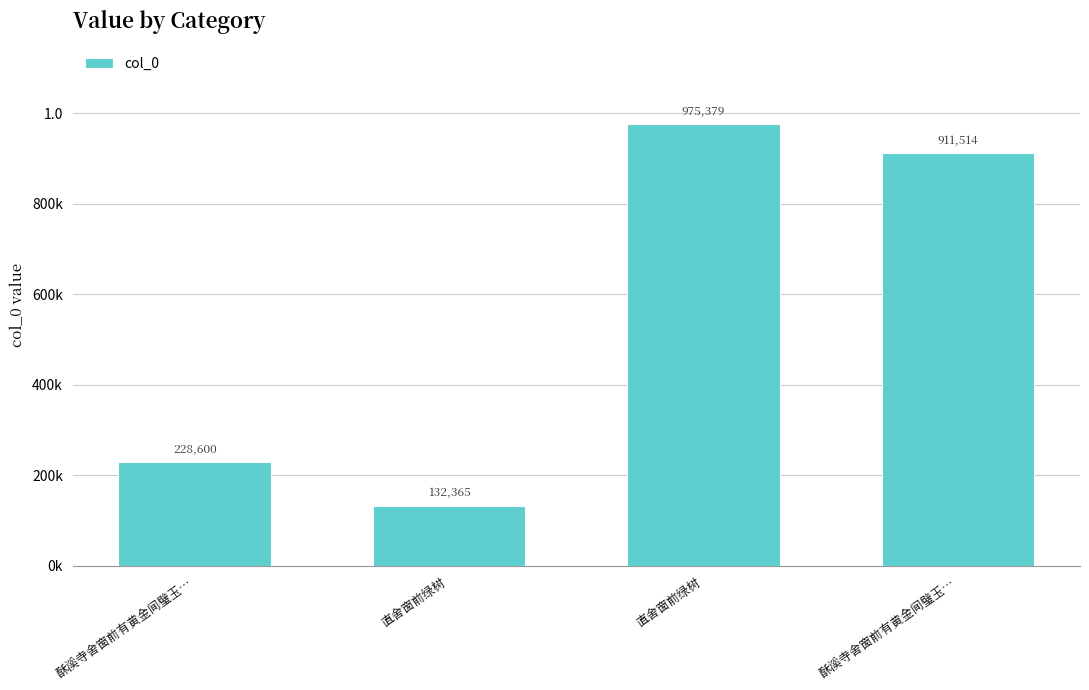

Are the bars grouped side by side (vs. stacked)?

No